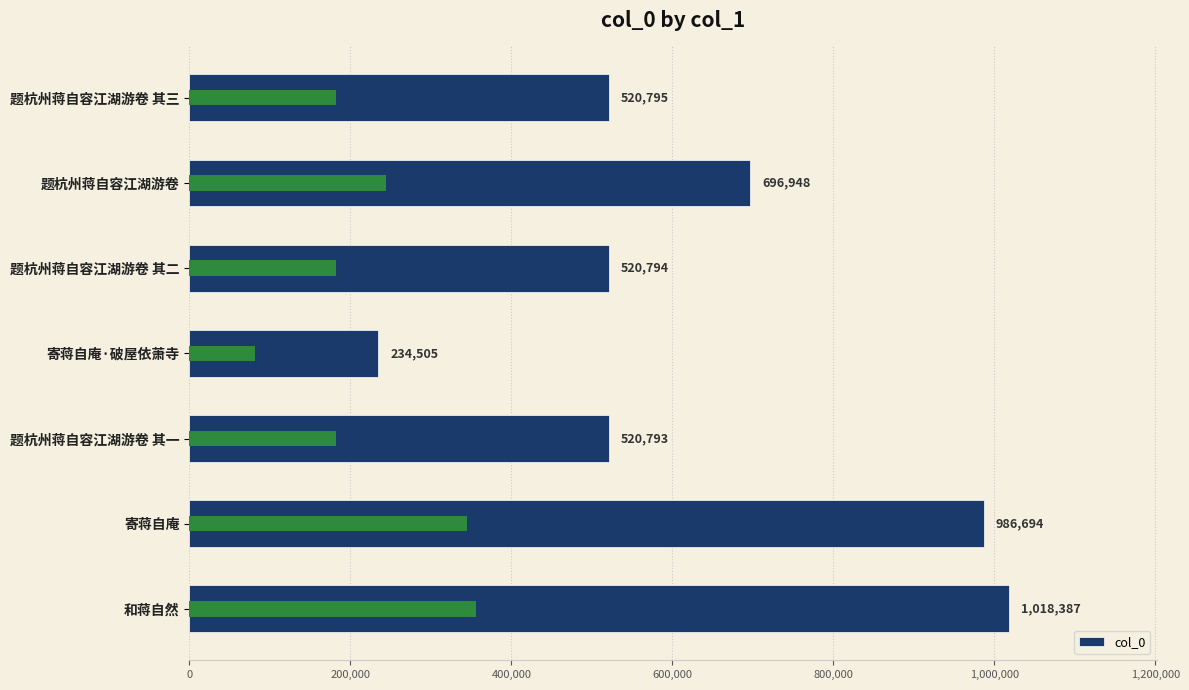

Reading left to right, list all the values displayed in this chart.

-200,000=520795	0=696948	200,000=520794	400,000=234505	600,000=520793	800,000=986694	1,000,000=1018387